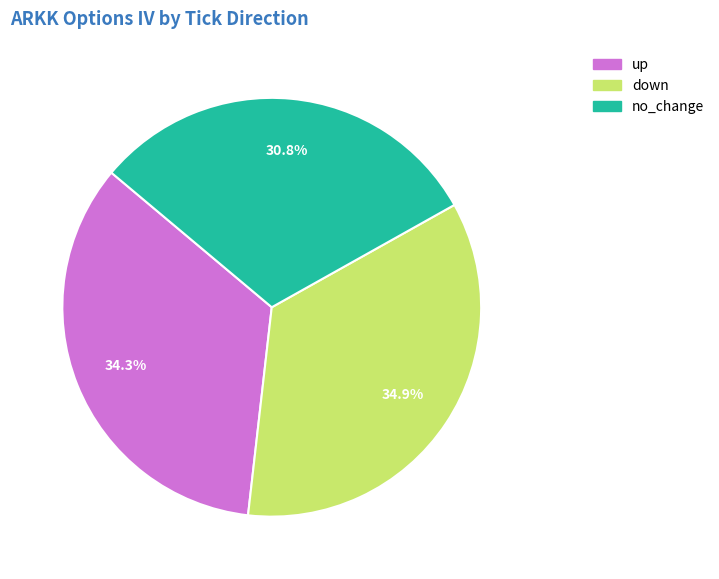

Count the number of slices in the pie.

3